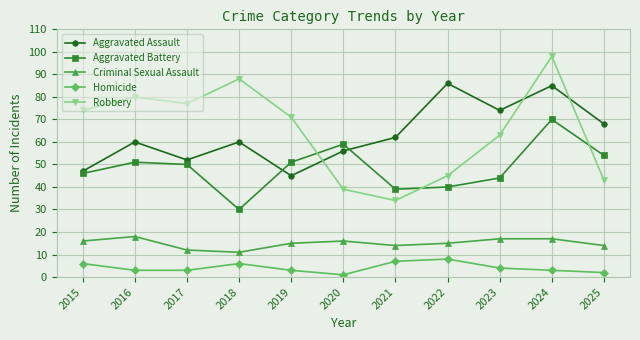

The Aggravated Battery series shows 27 at 2017. True or false?

False